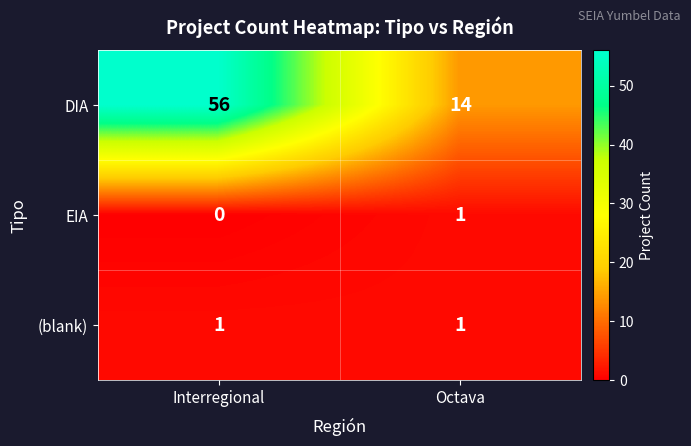

What is the total value across all series at Octava?

16